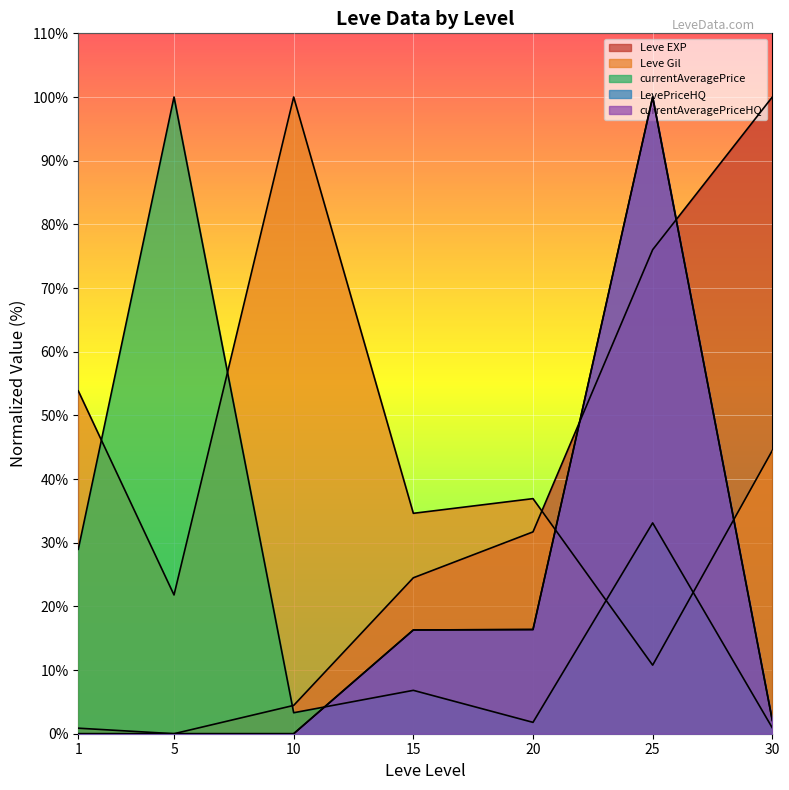

Between 10 and 25, which is larger?

25